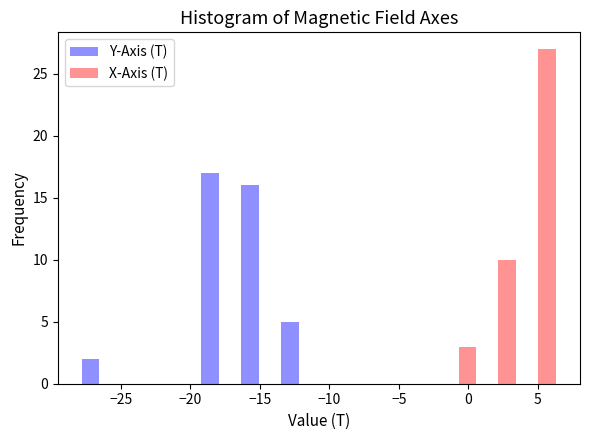

Reading left to right, transcribe this chart: for each range on the x-axis, give the height of each series' bar. Neither the bar edges nor the heights are printed on the chart, so give them approximately, as read against the axes.

-28.0 to -25.0: Y-Axis (T)=2	X-Axis (T)=0
-25.0 to -22.0: Y-Axis (T)=0	X-Axis (T)=0
-22.0 to -19.5: Y-Axis (T)=0	X-Axis (T)=0
-19.5 to -16.5: Y-Axis (T)=17	X-Axis (T)=0
-16.5 to -13.5: Y-Axis (T)=16	X-Axis (T)=0
-13.5 to -11.0: Y-Axis (T)=5	X-Axis (T)=0
-11.0 to -8.0: Y-Axis (T)=0	X-Axis (T)=0
-8.0 to -5.0: Y-Axis (T)=0	X-Axis (T)=0
-5.0 to -2.0: Y-Axis (T)=0	X-Axis (T)=0
-2.0 to 0.5: Y-Axis (T)=0	X-Axis (T)=3
0.5 to 3.5: Y-Axis (T)=0	X-Axis (T)=10
3.5 to 6.5: Y-Axis (T)=0	X-Axis (T)=27